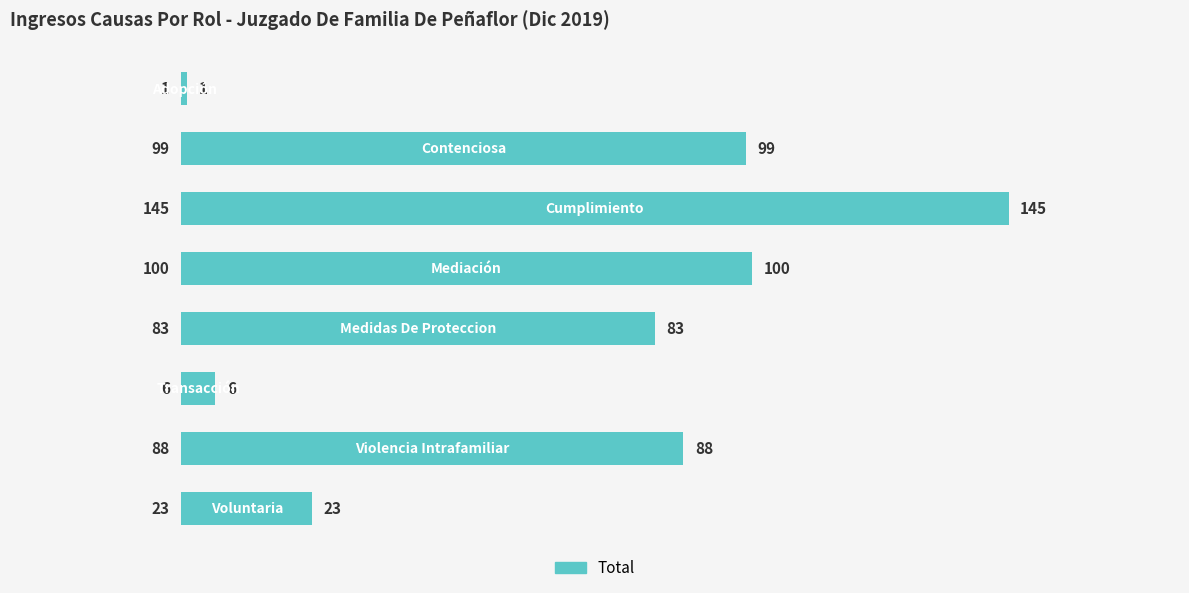

What is the value of the 1st bar from the top?

1